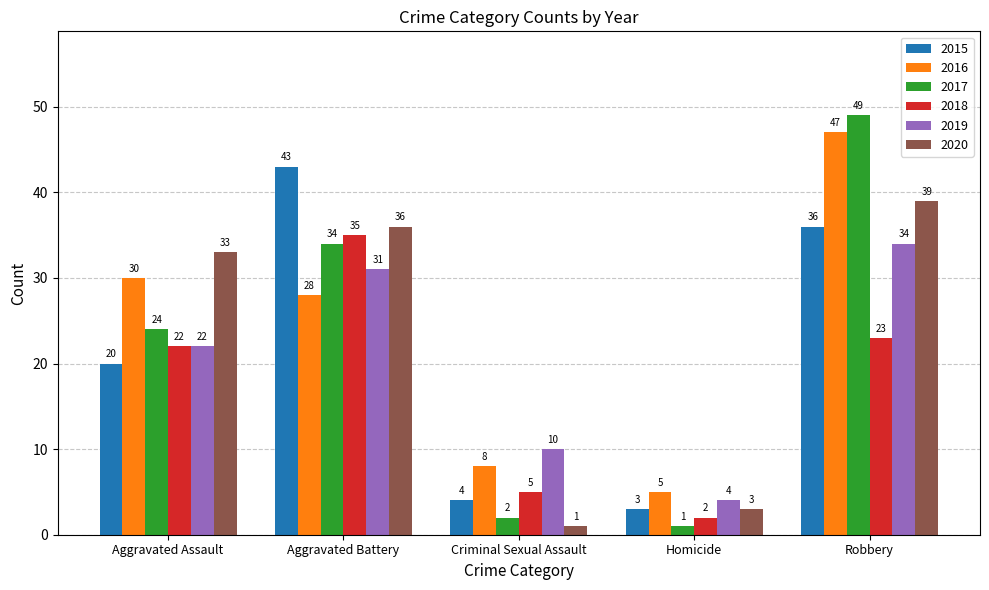

Which series has the widest spread of values?

2017